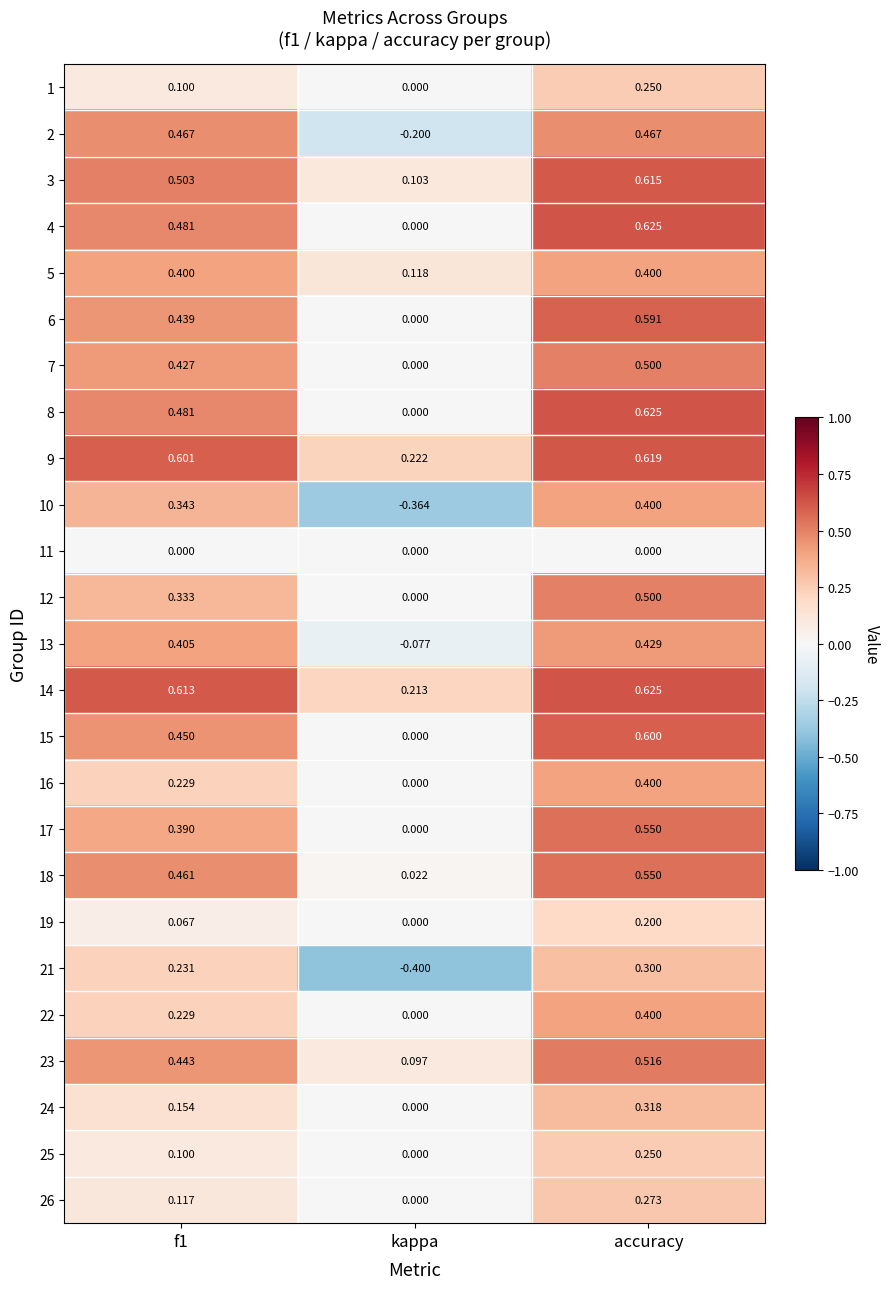

Is the value of 3 at f1 greater than the value of 26 at kappa?

Yes